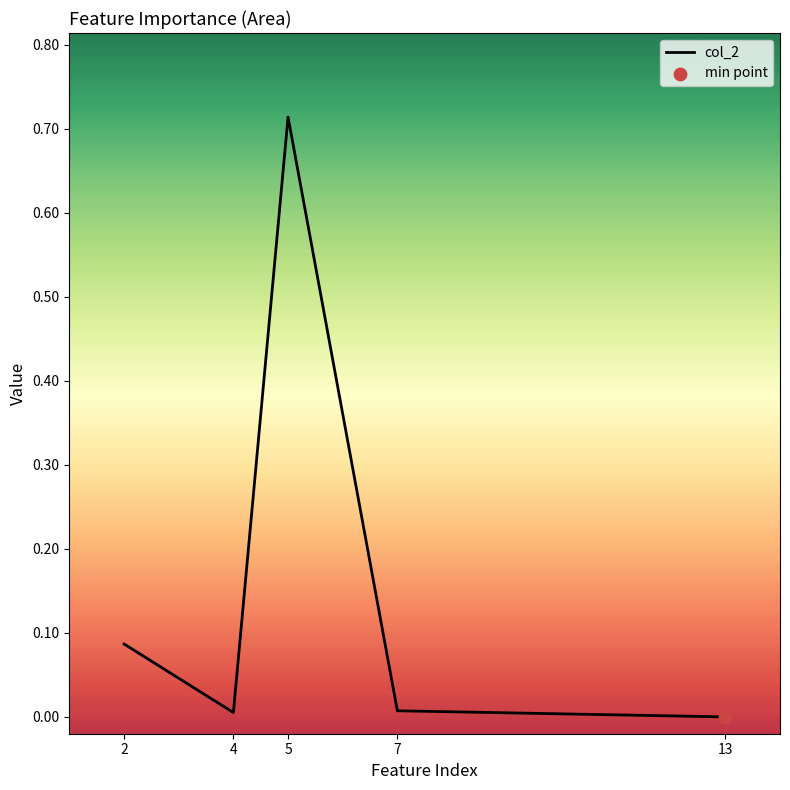

Which has a higher value, 7 or 13?

7